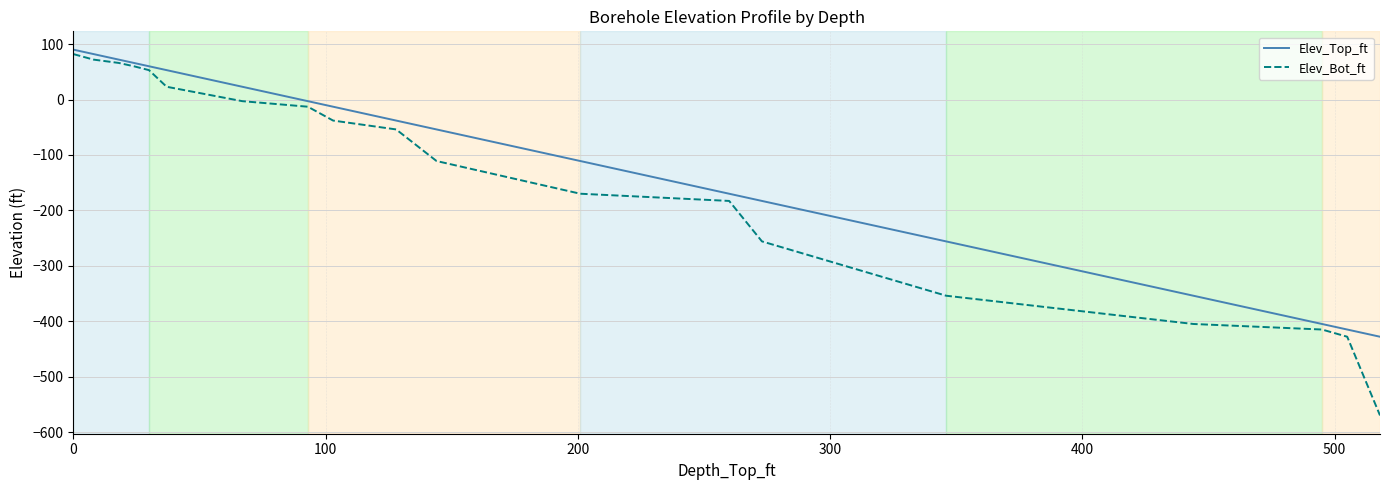

Rank the series by their average value, from highest to lowest.

Elev_Top_ft, Elev_Bot_ft